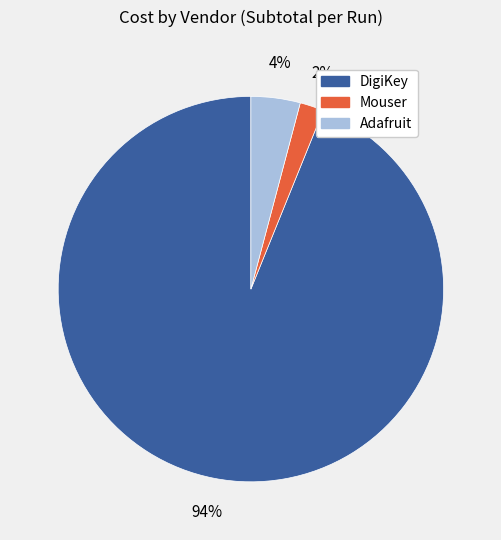

Which slice is the smallest?

Mouser